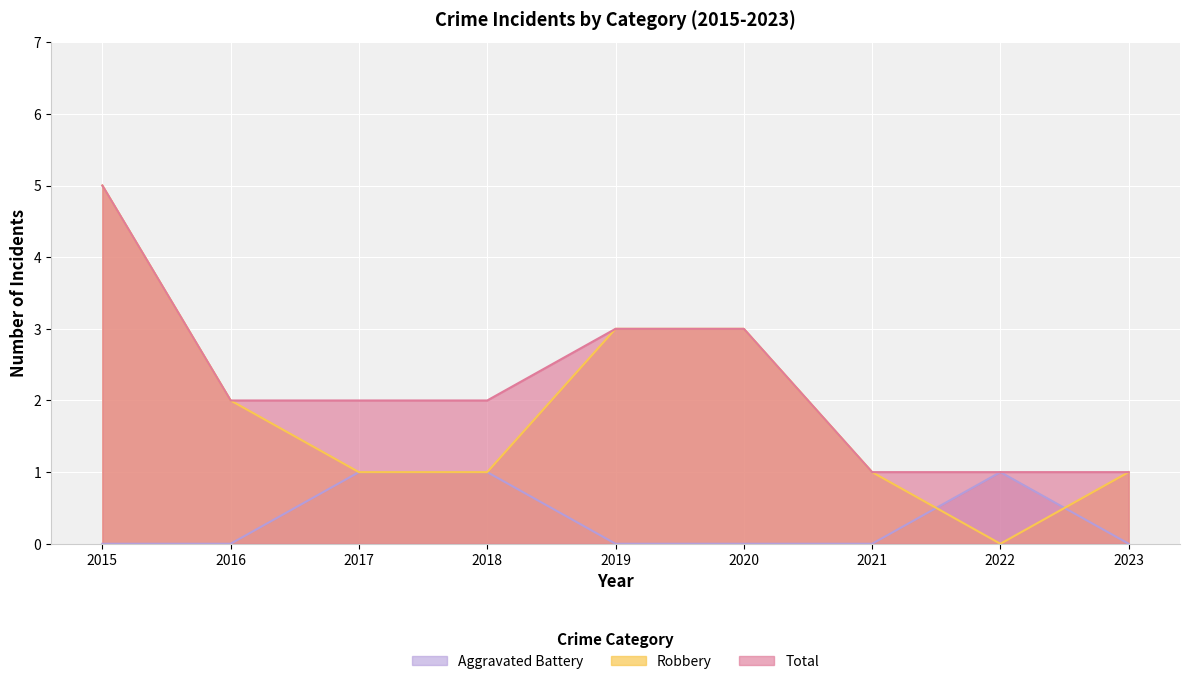

True or false: Robbery and Total intersect in this chart.

False